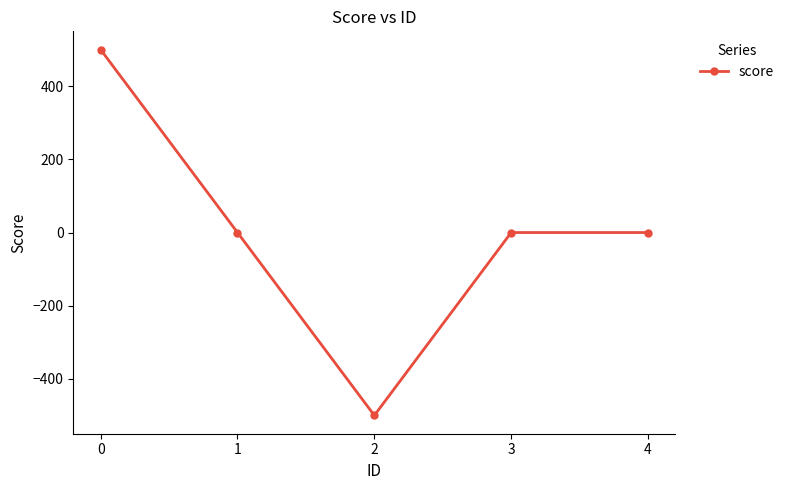

How many distinct data groups are displayed?

1